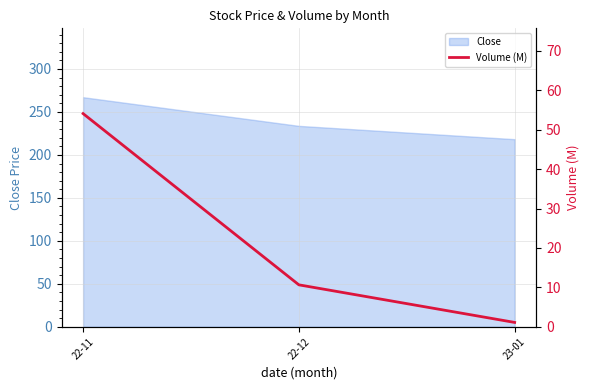

What position from the right is 22-11?

3